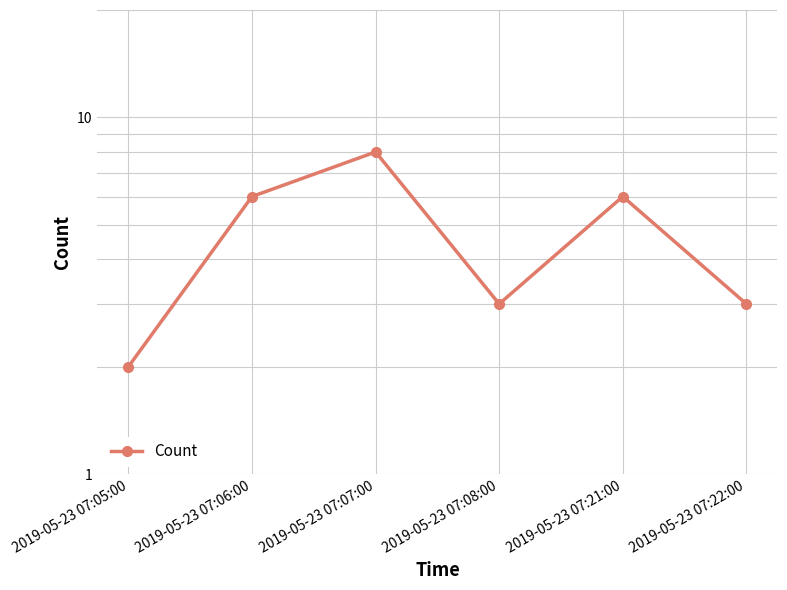

At which category does the chart reach its minimum across all series?

2019-05-23 07:05:00